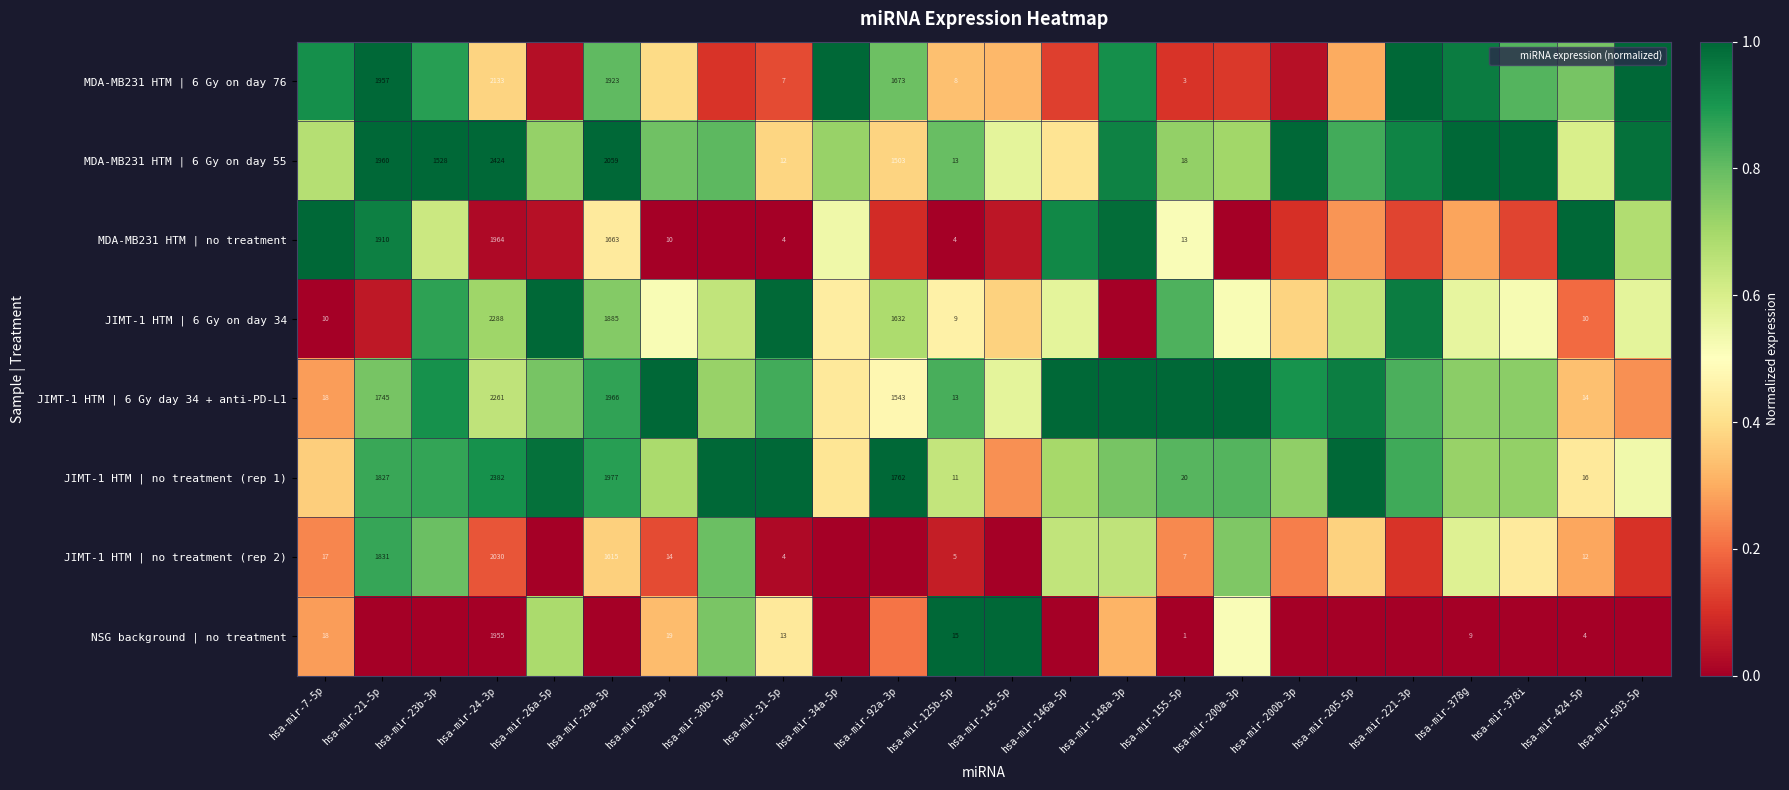

At which category does the chart reach its minimum across all series?

hsa-mir-30a-3p